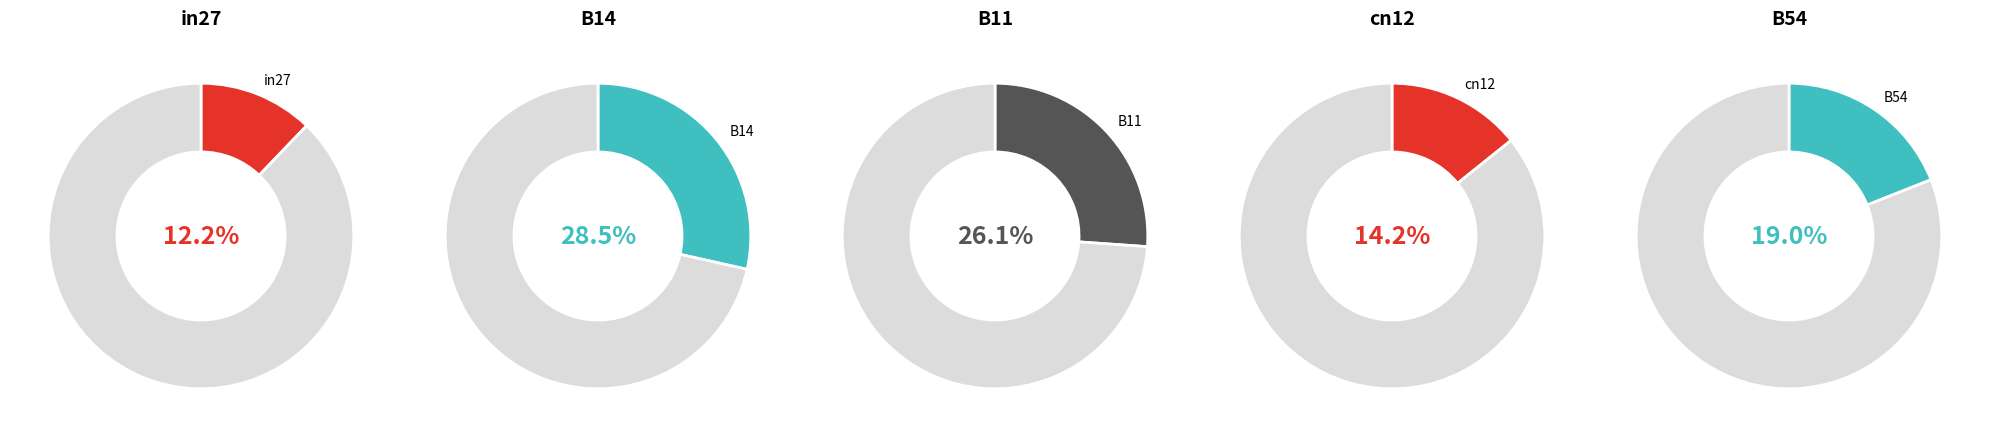

How many slices are in this pie chart?

5